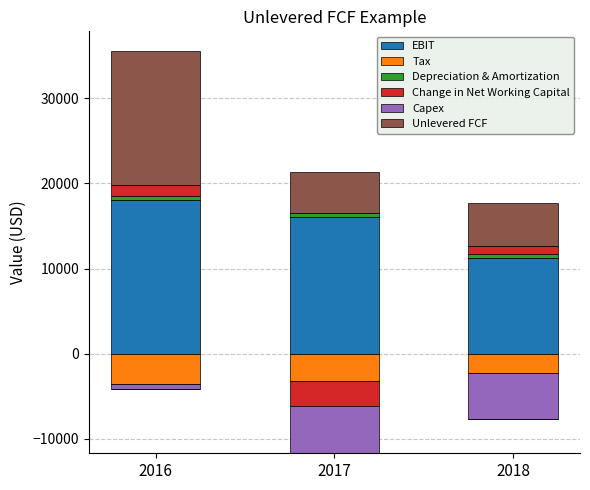

What is the sum of the Depreciation & Amortization values at 2016 and 2018?

950